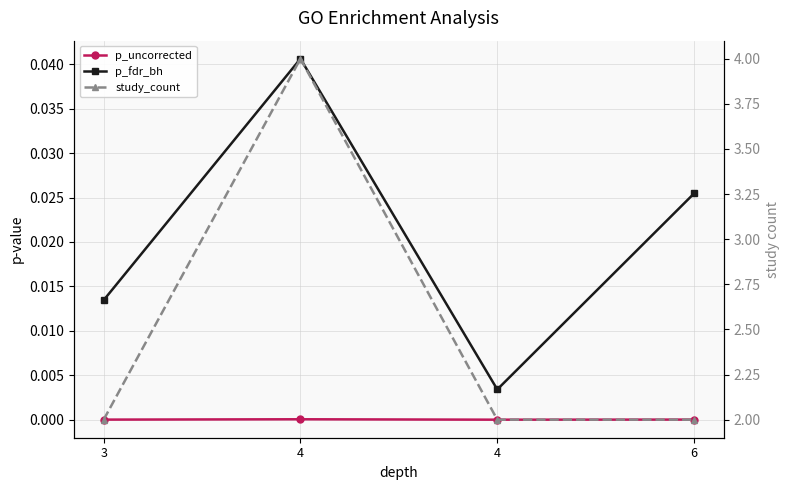

Reading left to right, extract all data points from this chart.

p_uncorrected: 3=0.0	4=0.0	4=0.0	6=0.0
p_fdr_bh: 3=0.0	4=0.0	4=0.0	6=0.0
study_count: 3=2.0	4=4.0	4=2.0	6=2.0